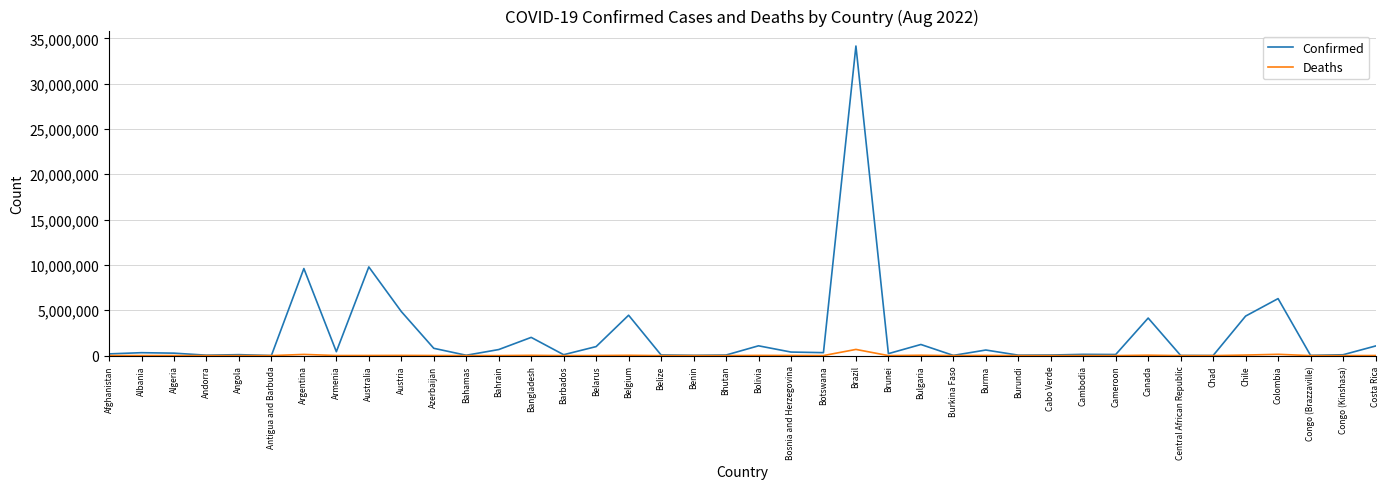

True or false: Deaths has a value of 7118 at Belarus.

True